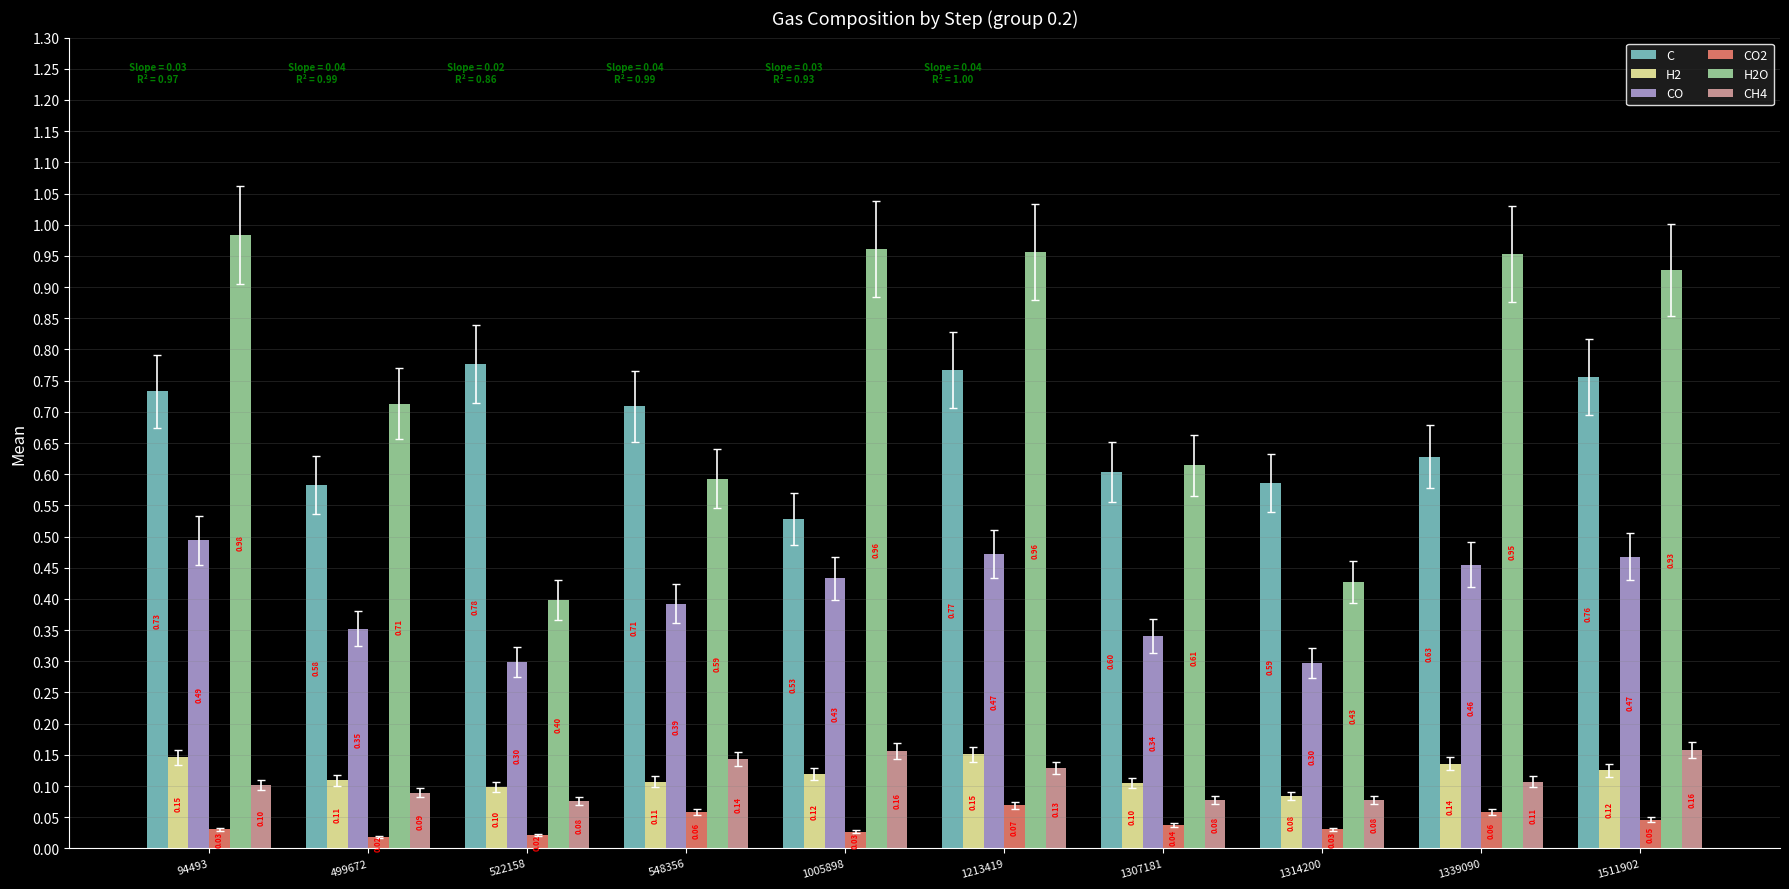

What are all the series names shown in the legend?

C, H2, CO, CO2, H2O, CH4